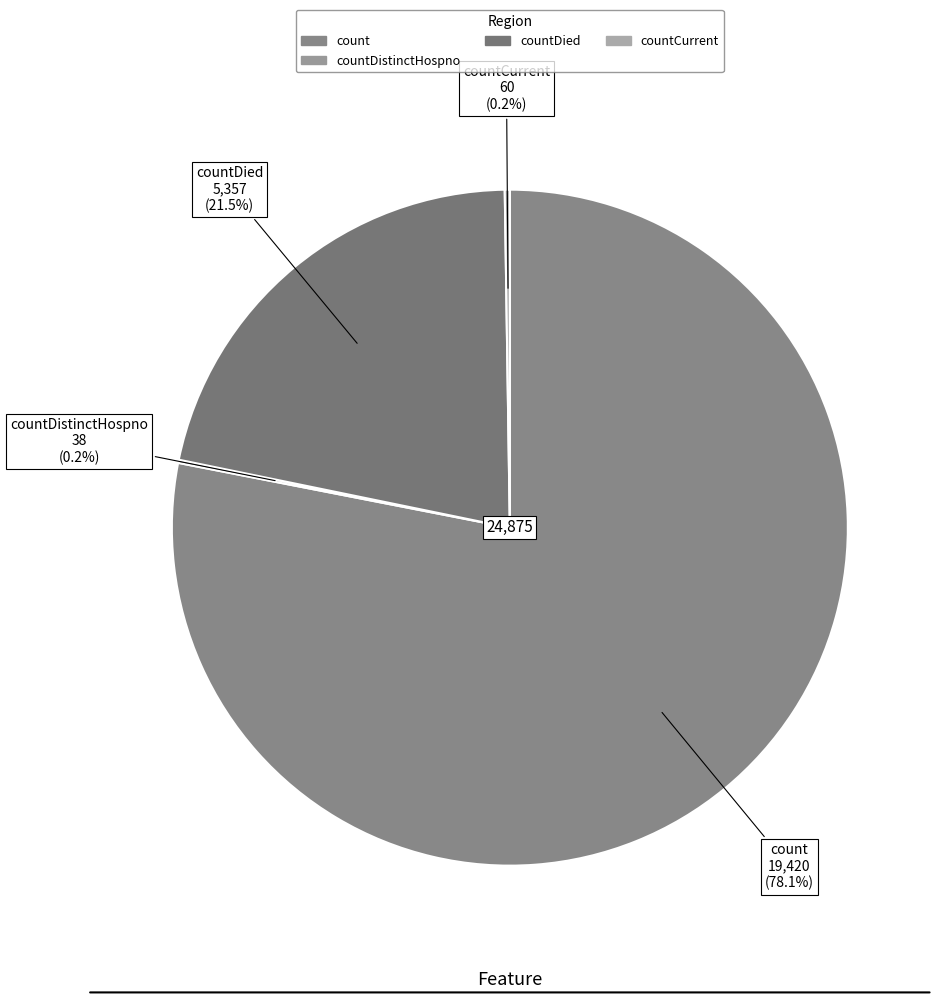

Is there any slice that represents more than half of the pie?

Yes